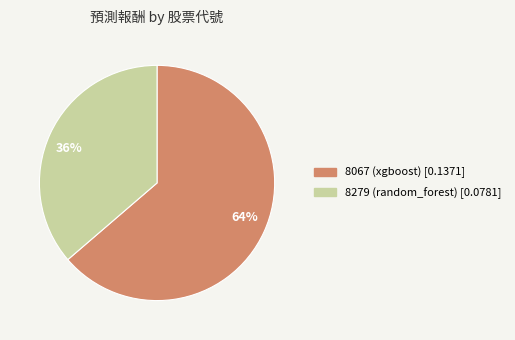

Do 8067 and 8279 together represent more than half of the pie?

Yes